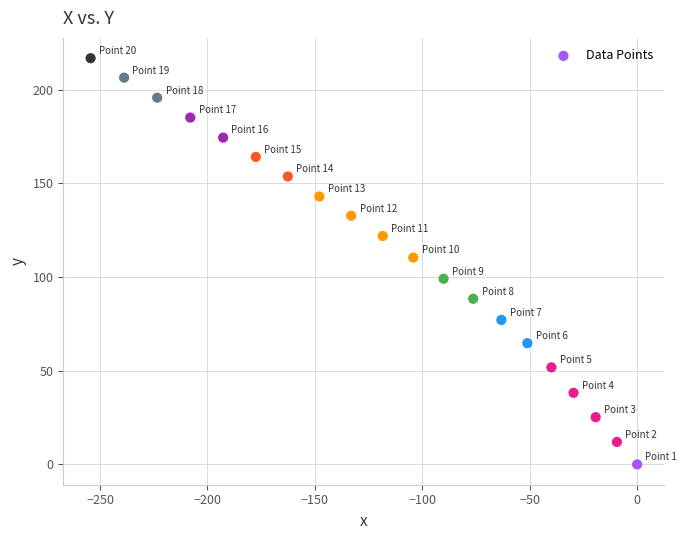

What is the range of Y values (max minus min)?

216.8